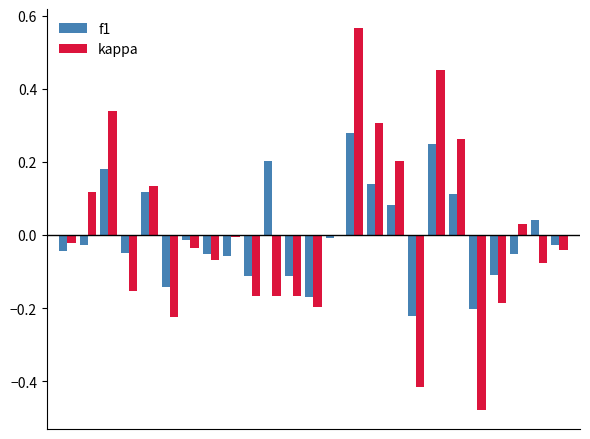

List the series in order of their peak value, highest first.

kappa, f1